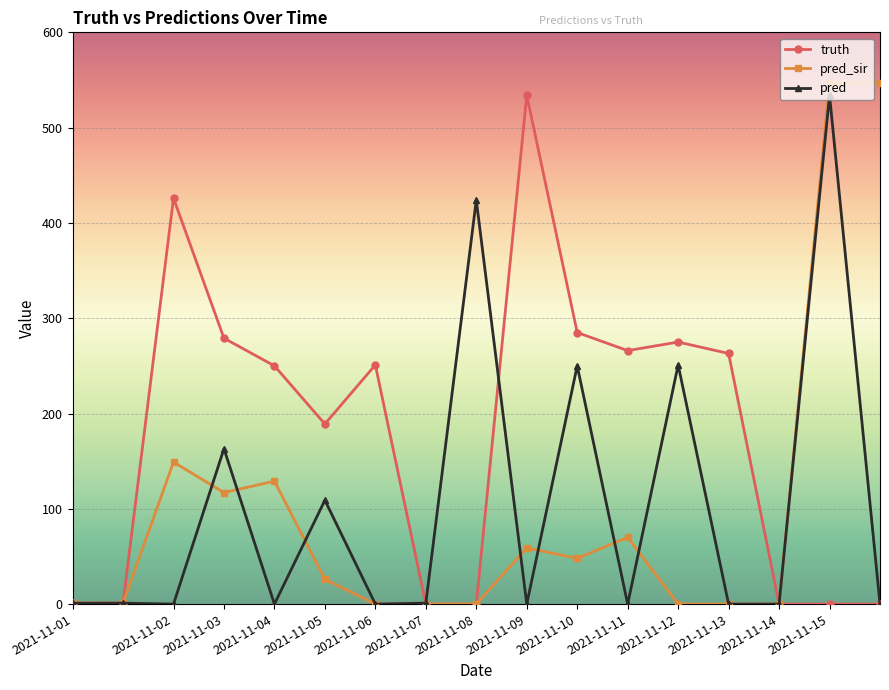

Which series has the largest total across all categories?

truth